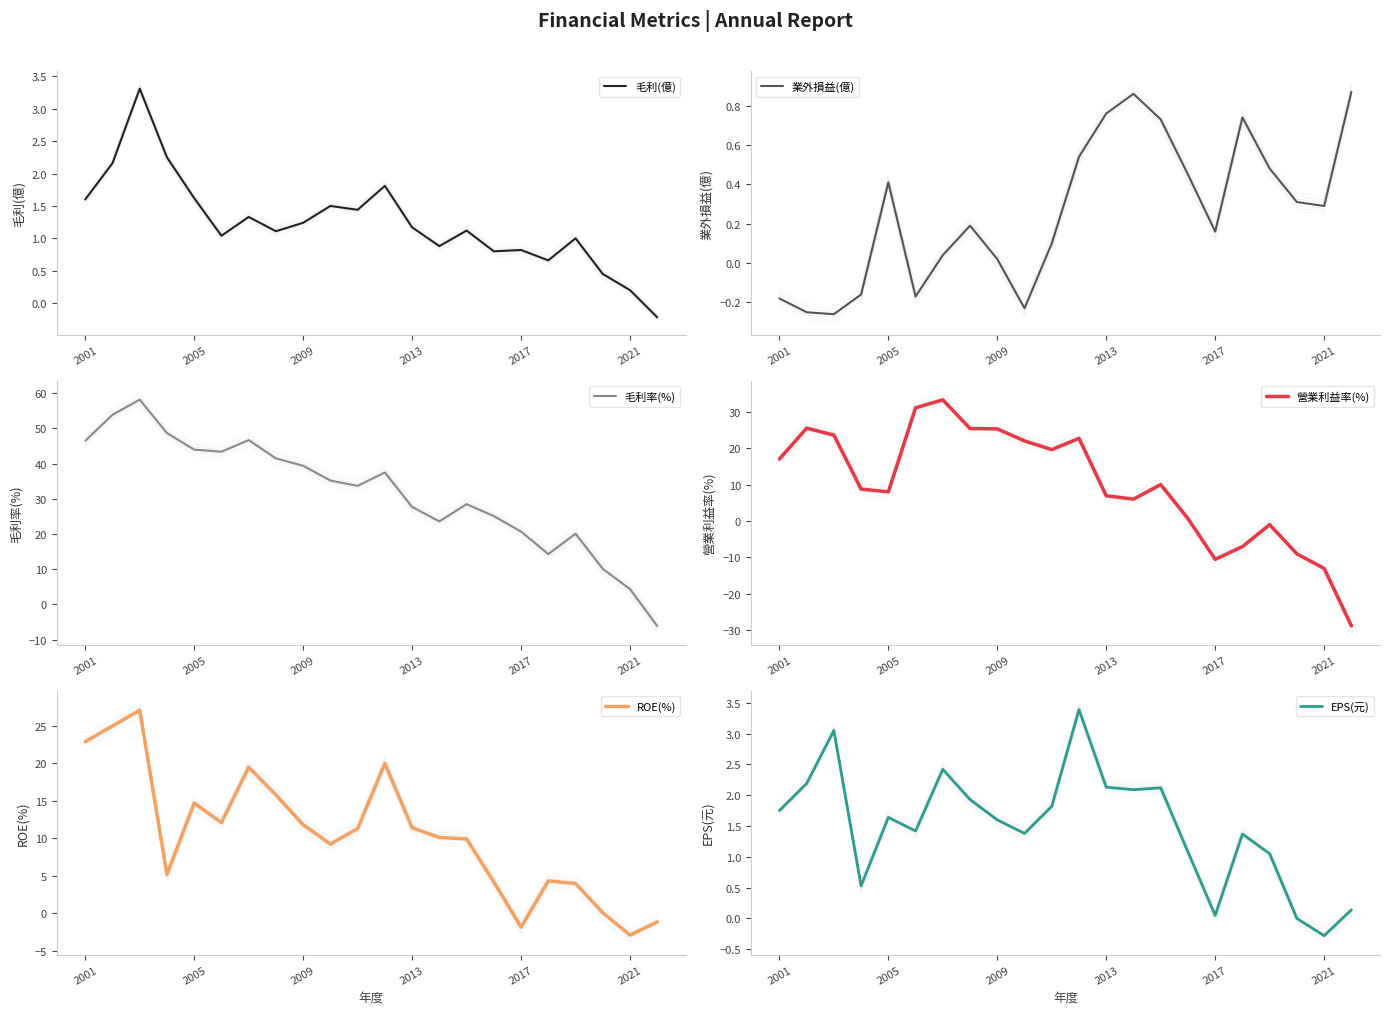

How many lines are shown in the chart?

6